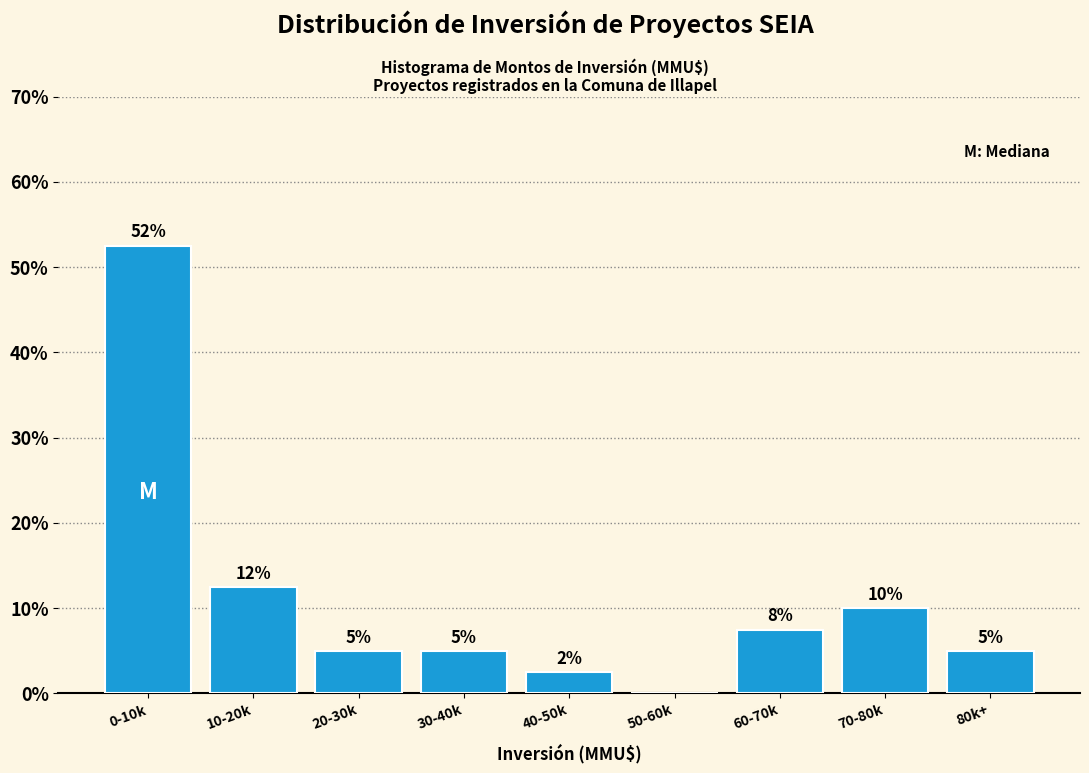

At which category does the chart reach its peak across all series?

0-10k